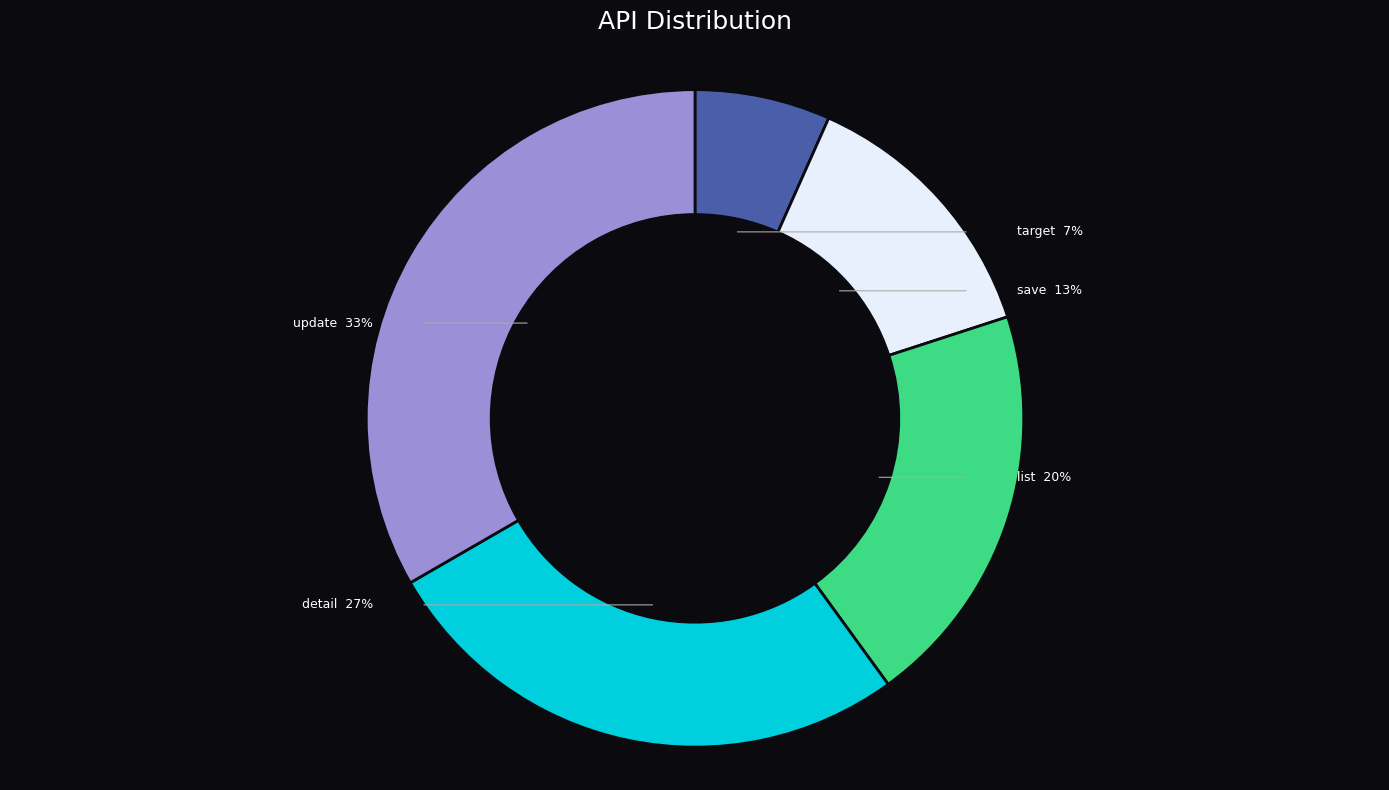

How much of the chart is everything except cityspace_wind_road_anals_target?

93.3%